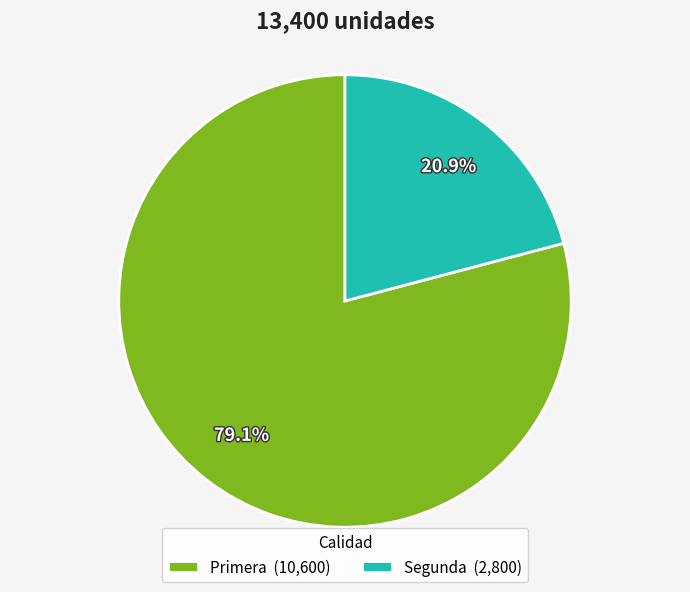

Which category has the smallest portion of the pie?

Segunda